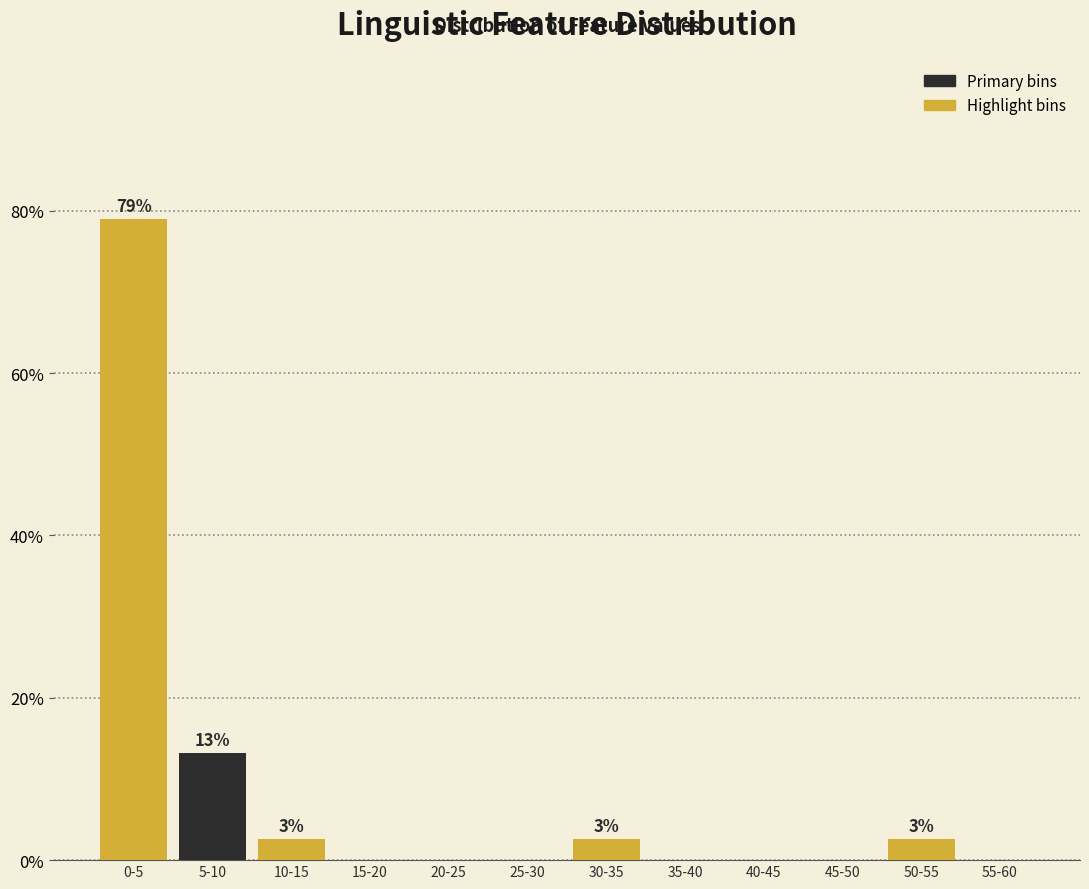

True or false: Highlight bins has a value of -51.0 at 40-45.

False